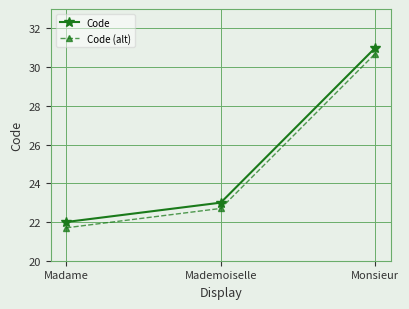

What is the lowest value of the Code (alt) series?

21.7